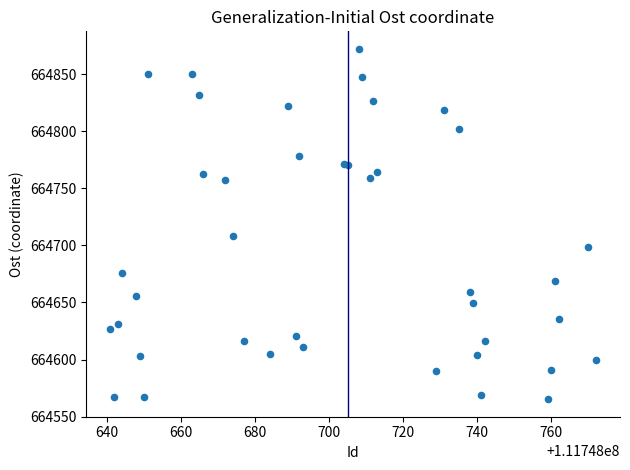

What Y value in the scatter plot is closest to 664718?

664708.4